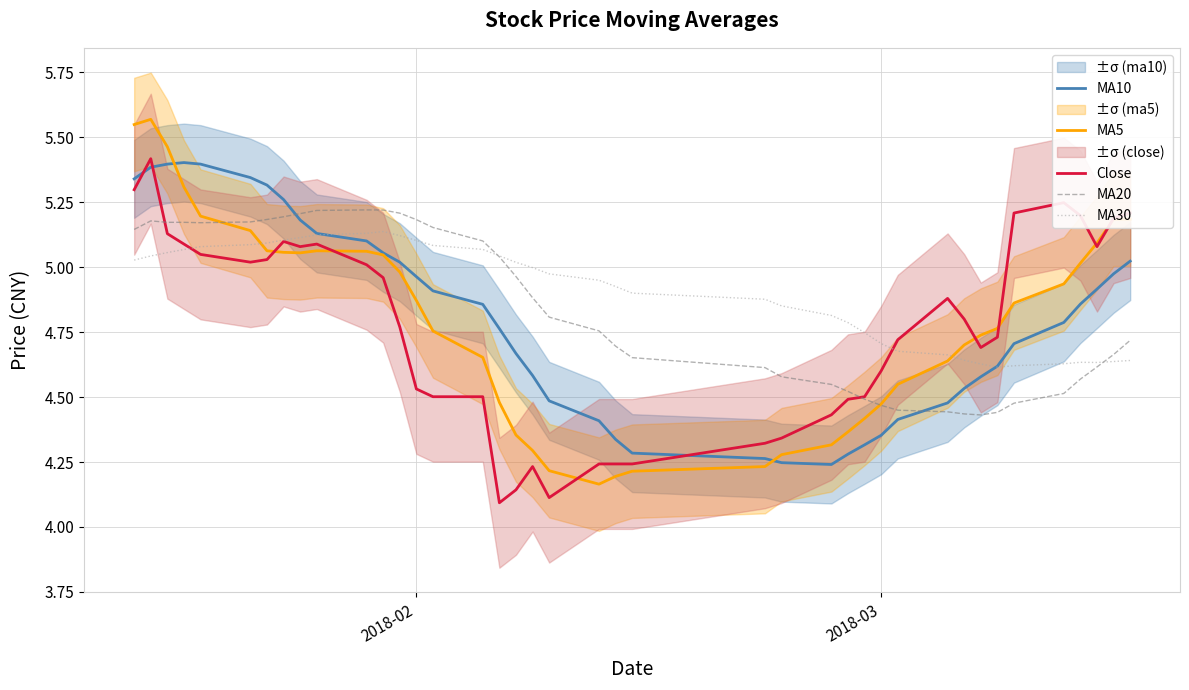

The value of MA20 at 2018-03 is 2.0. True or false?

False